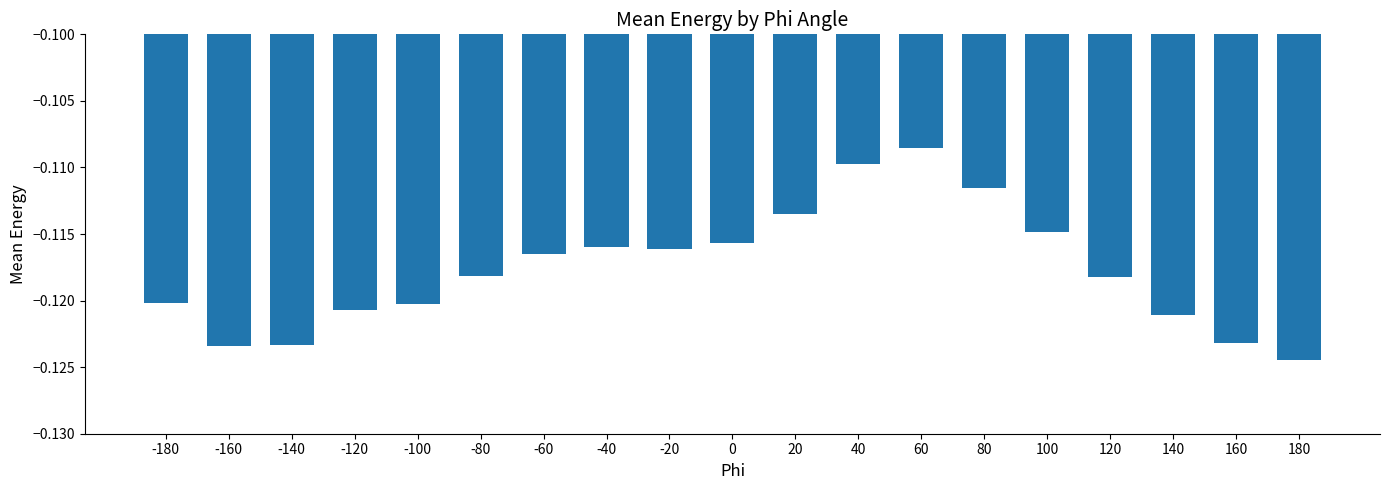

At which category does the chart reach its peak across all series?

60